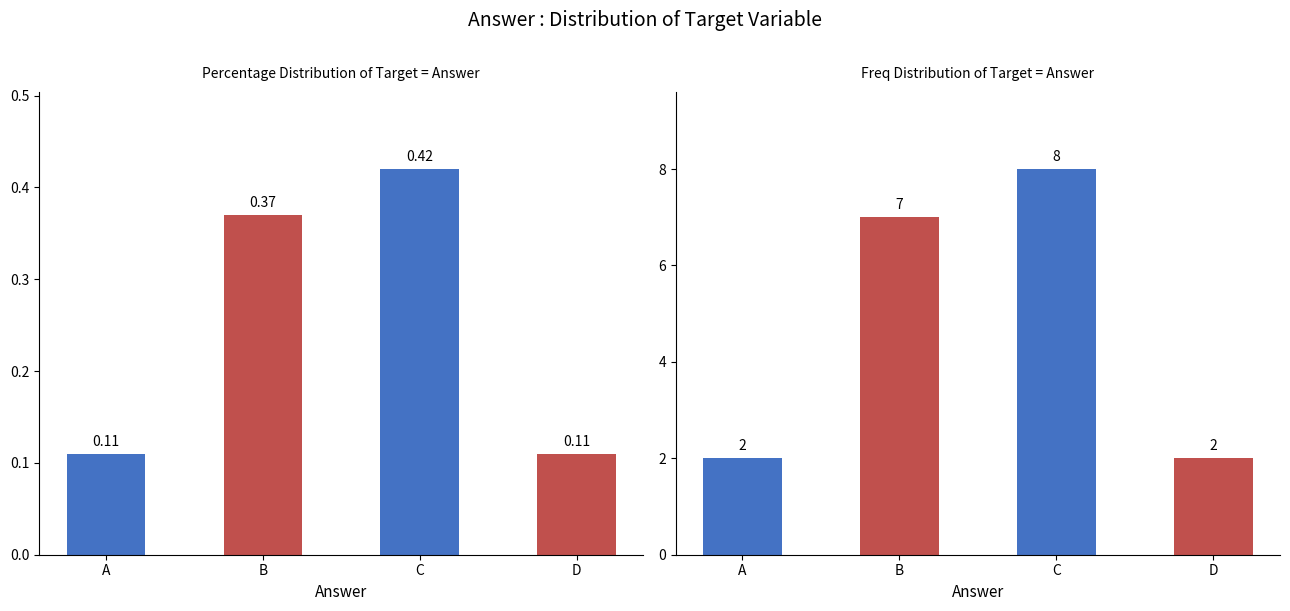

At A, list the series in order from largest to smallest.

Count, Percentage